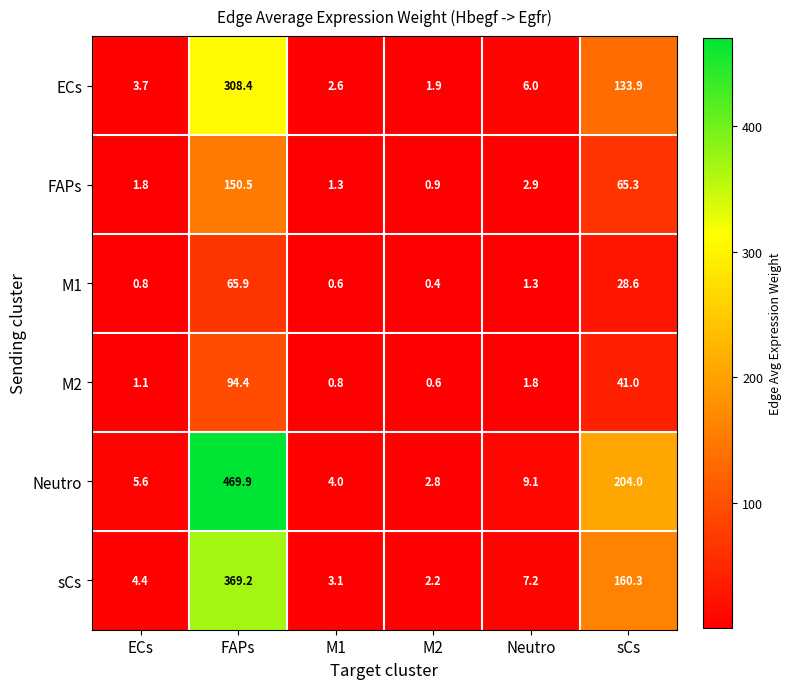

True or false: FAPs has a value of 0.6 at ECs.

False